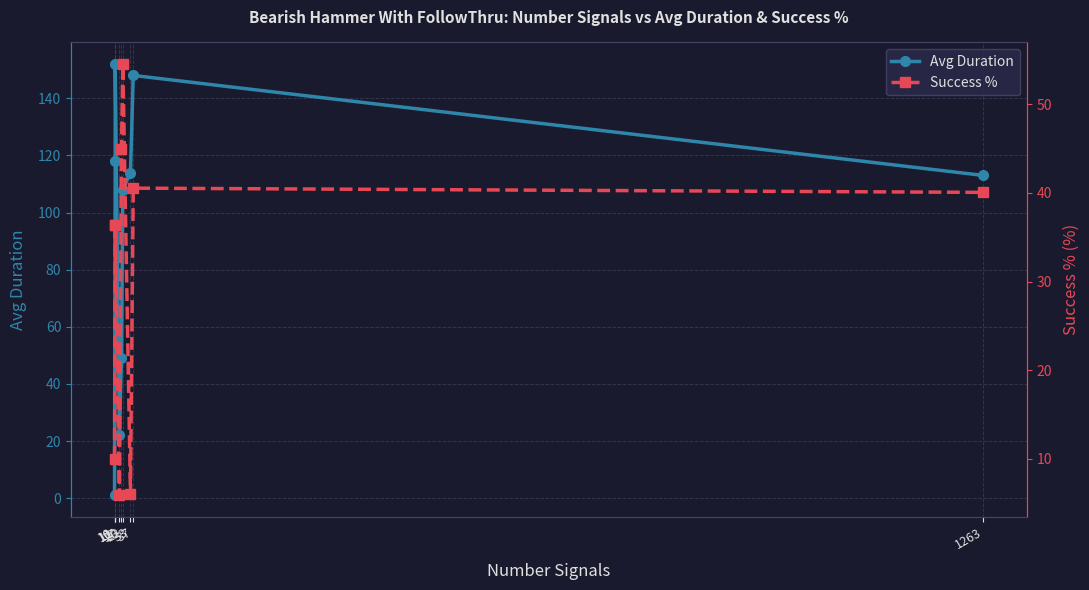

At how many categories does at least one series exceed 64?

6